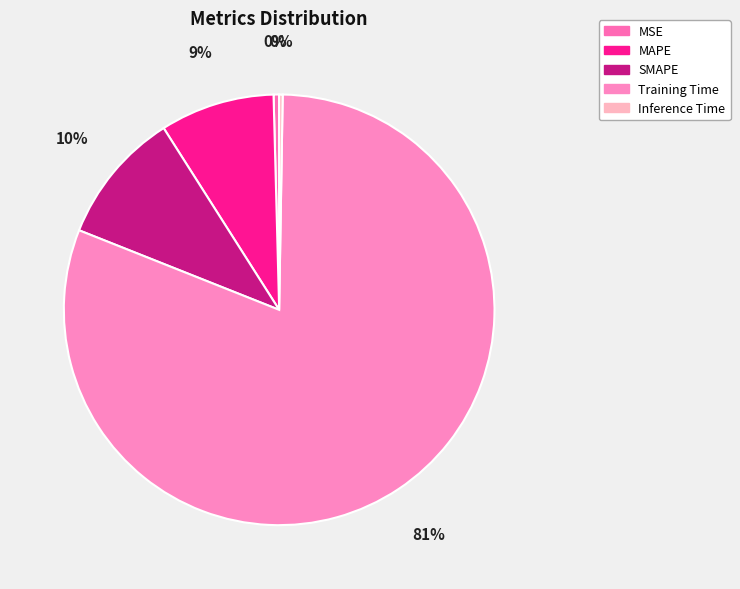

What percentage is NOT represented by MAPE?

91.4%